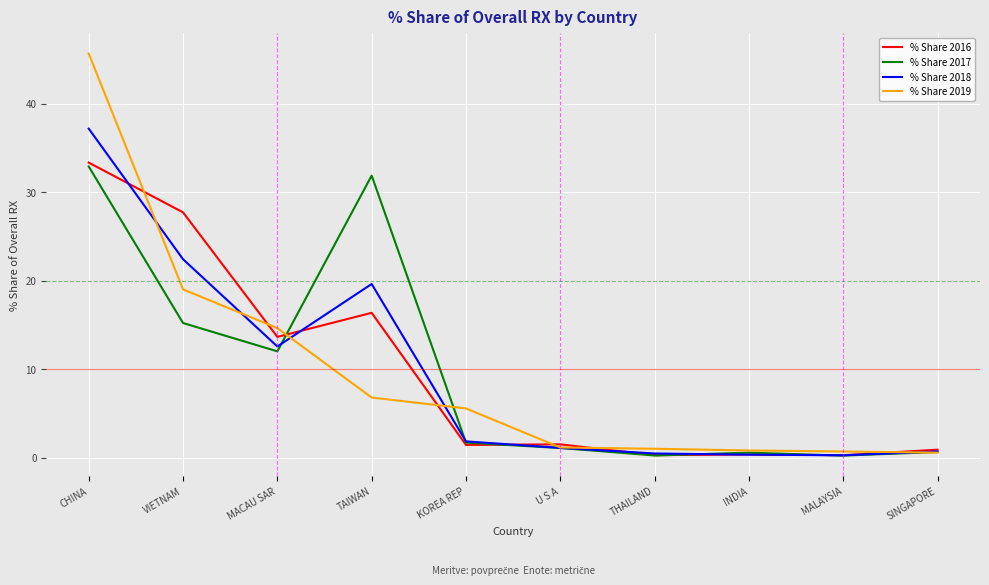

What position from the right is VIETNAM?

9